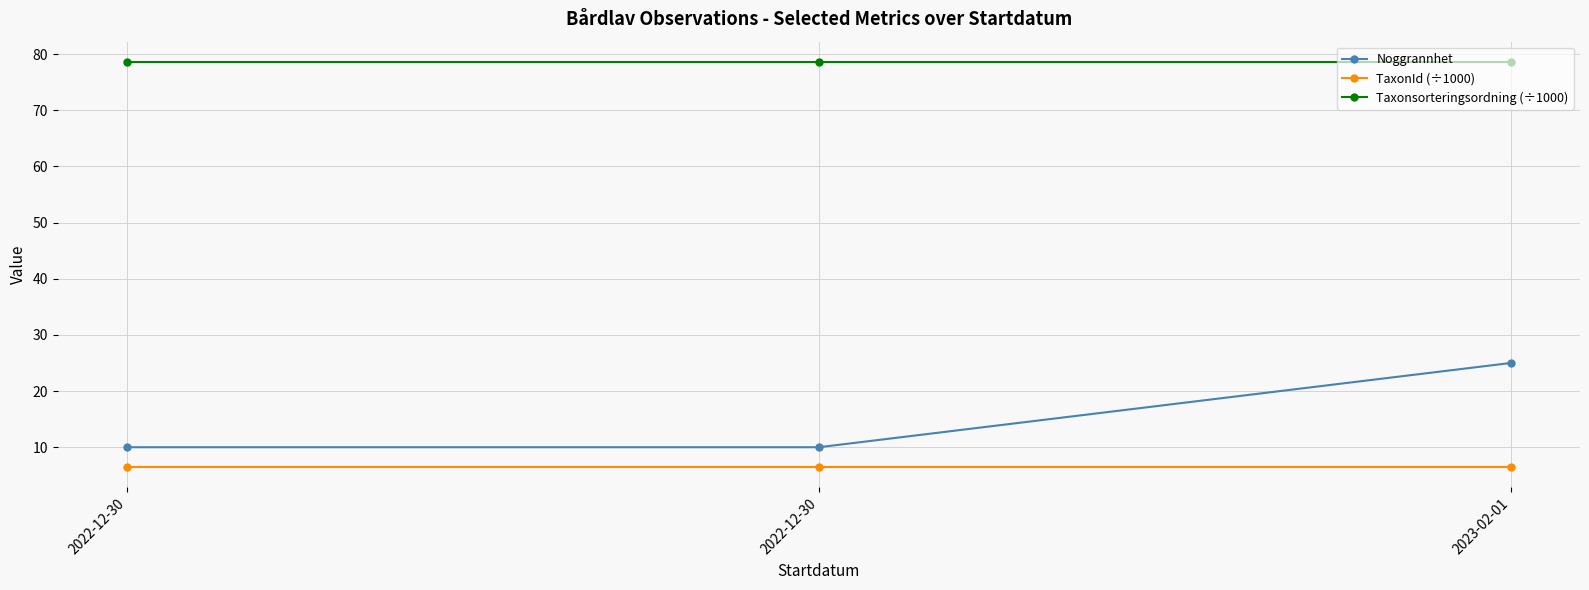

What is the difference between the highest and lowest values at 2022-12-30?

72.1